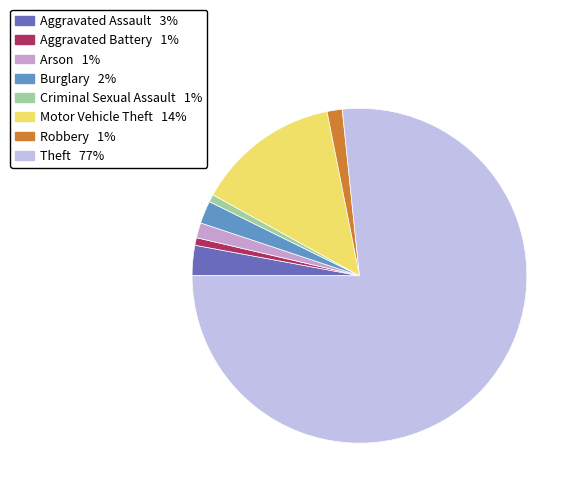

How many segments does this pie chart have?

8